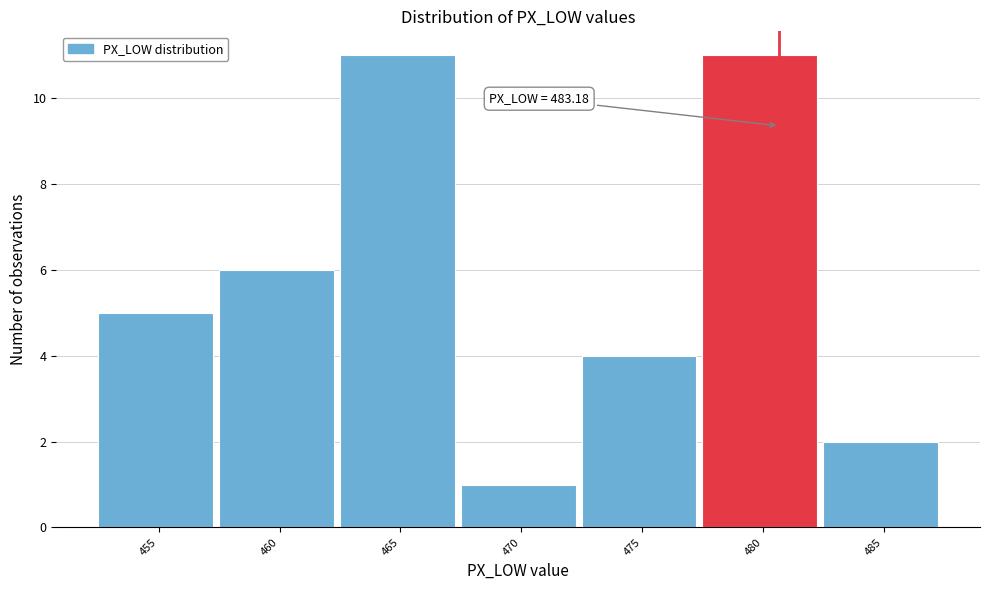

Reading right to left, extract all data points from this chart.

485=2	480=11	475=4	470=1	465=11	460=6	455=5